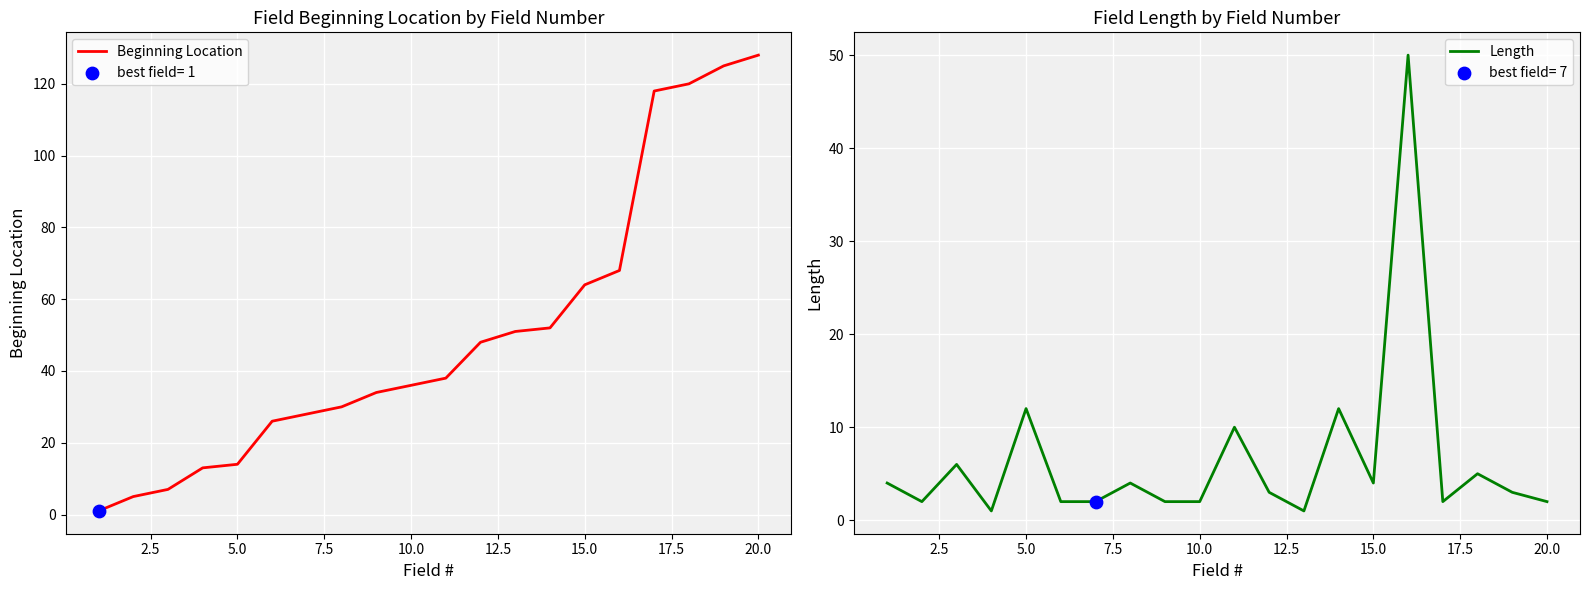

What are all the series names shown in the legend?

Beginning Location, Length